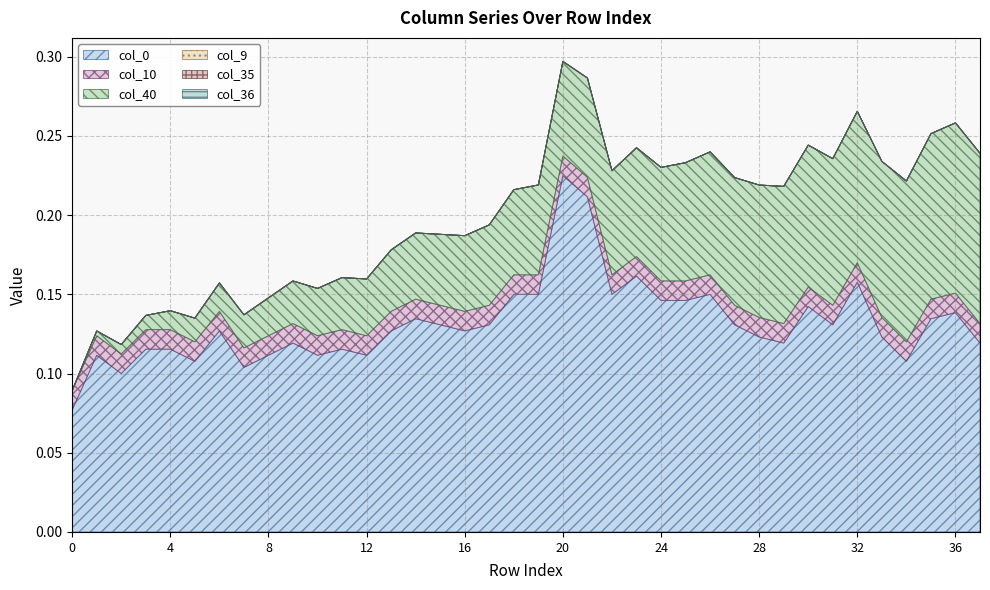

How many distinct data groups are displayed?

6